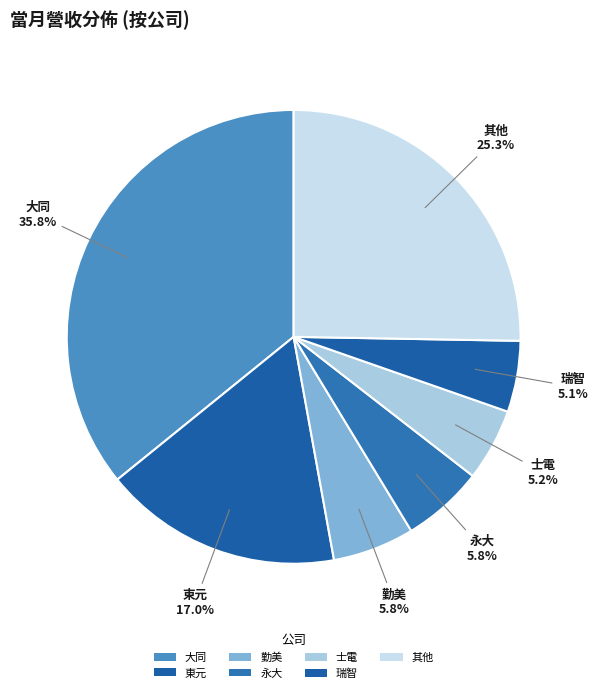

Is it true that 永大 is 1% of the pie?

False